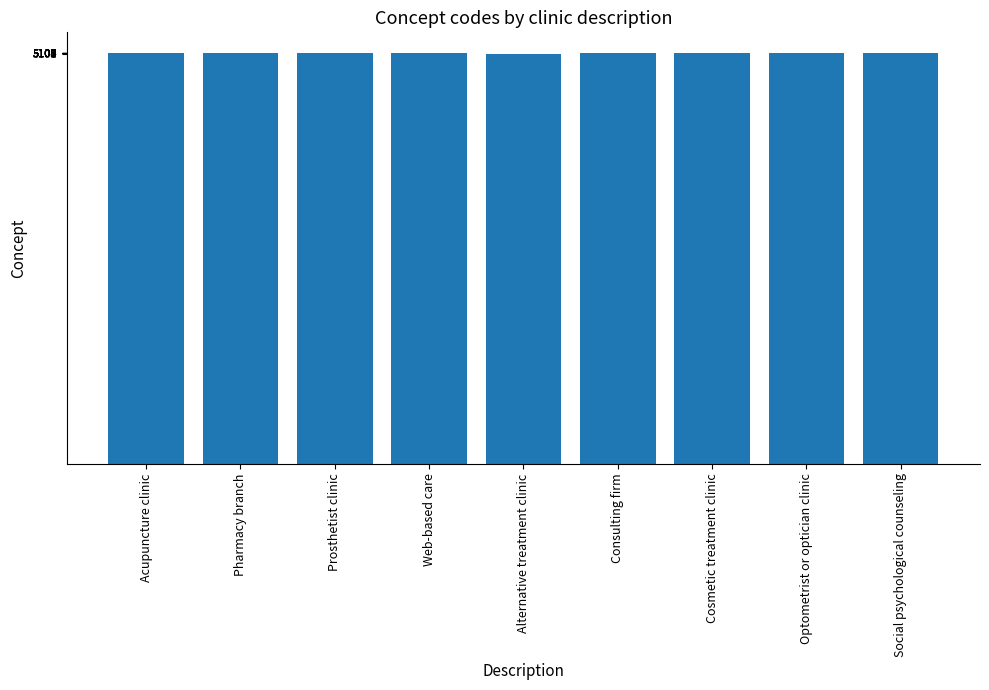

What is the greatest value displayed?

5109